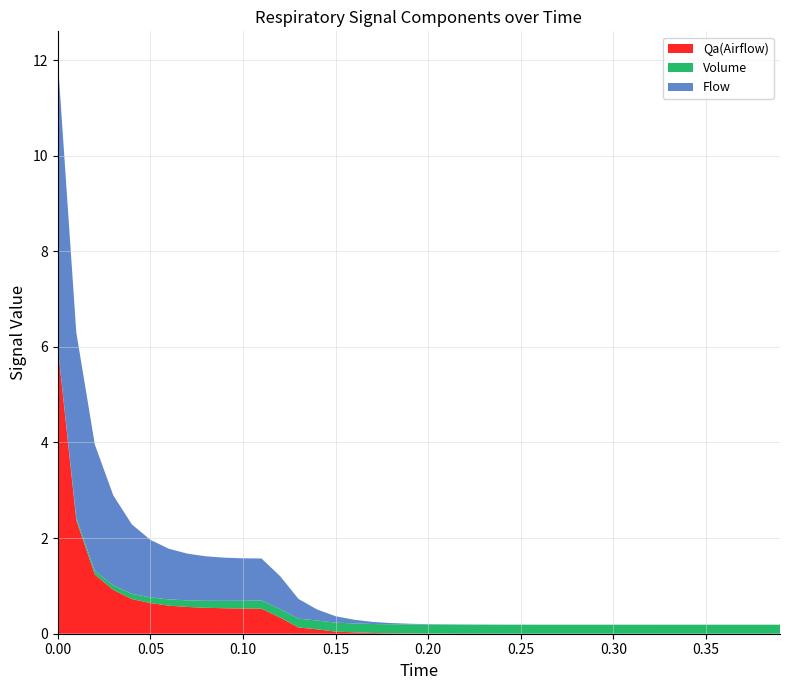

Reading right to left, list all the values displayed in this chart.

Flow: 0.0	0.0	0.0	0.0	0.0	0.0	0.0	0.0	0.0	0.0	0.0	0.0	0.0	0.0	0.0	0.0	0.0	0.0	0.0	0.0	0.0	0.0	0.0	0.1	0.1	0.2	0.4	0.7	0.9	0.9	0.9	0.9	1.0	1.1	1.2	1.5	1.9	2.6	3.9	6.0
Volume: 0.2	0.2	0.2	0.2	0.2	0.2	0.2	0.2	0.2	0.2	0.2	0.2	0.2	0.2	0.2	0.2	0.2	0.2	0.2	0.2	0.2	0.2	0.2	0.2	0.2	0.2	0.2	0.2	0.2	0.2	0.2	0.1	0.1	0.1	0.1	0.1	0.1	0.1	0.0	0.0
Qa(Airflow): 0.0	0.0	0.0	0.0	0.0	0.0	0.0	0.0	0.0	0.0	0.0	0.0	0.0	0.0	0.0	0.0	0.0	0.0	0.0	0.0	0.0	0.0	0.0	0.0	0.0	0.1	0.1	0.3	0.5	0.5	0.5	0.5	0.6	0.6	0.6	0.7	0.9	1.2	2.4	6.0